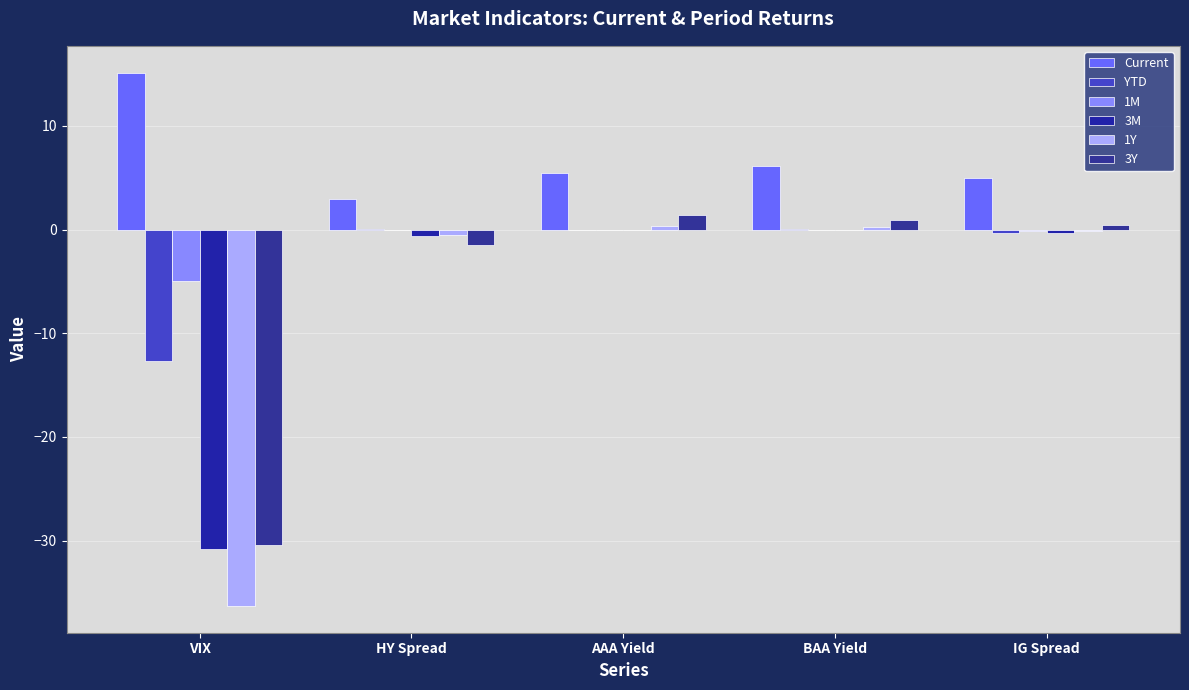

Which series changed the most between VIX and AAA Yield?

1Y